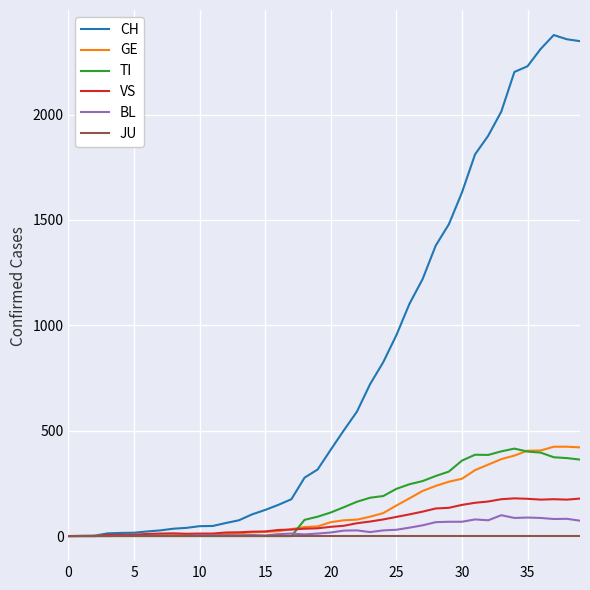

Which series has the widest spread of values?

CH